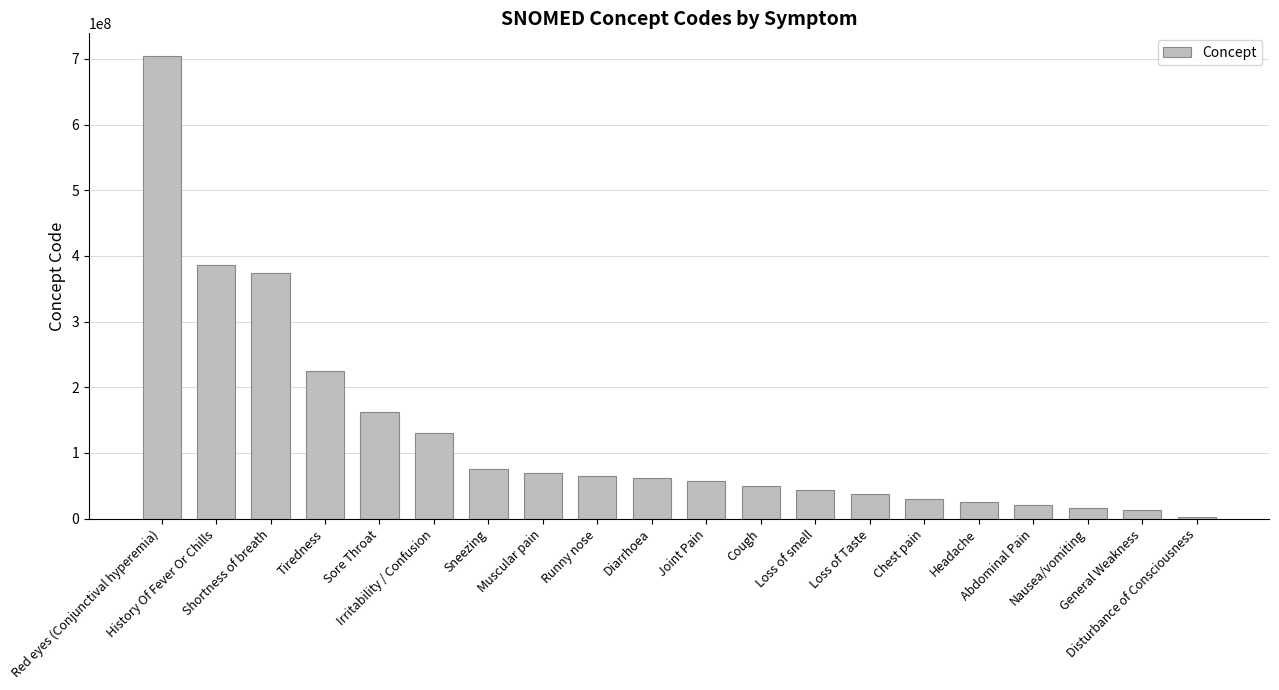

What is the difference between the maximum and second lowest values?

689838995